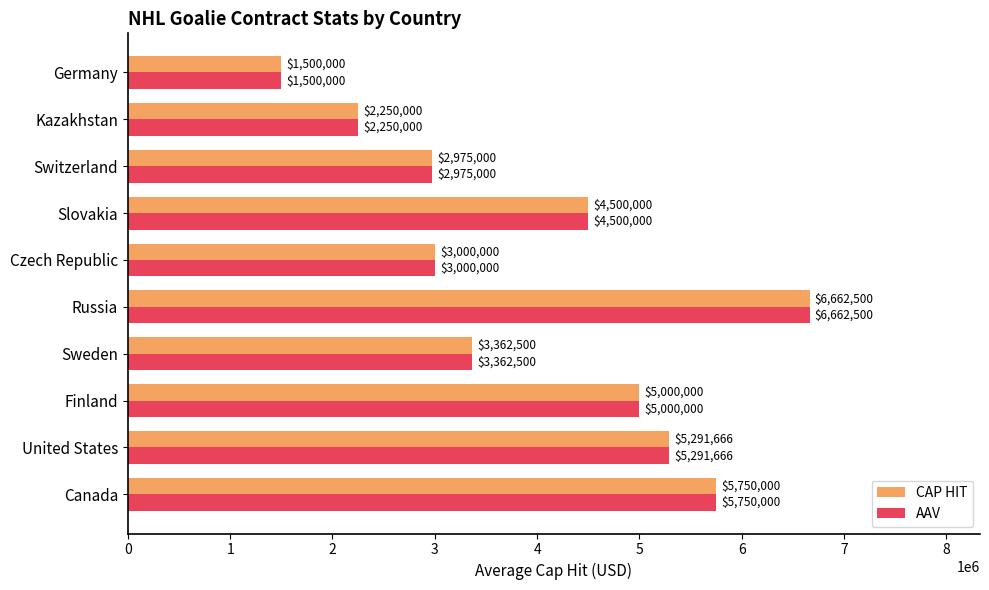

True or false: AAV has a value of 6810896 at Finland.

False